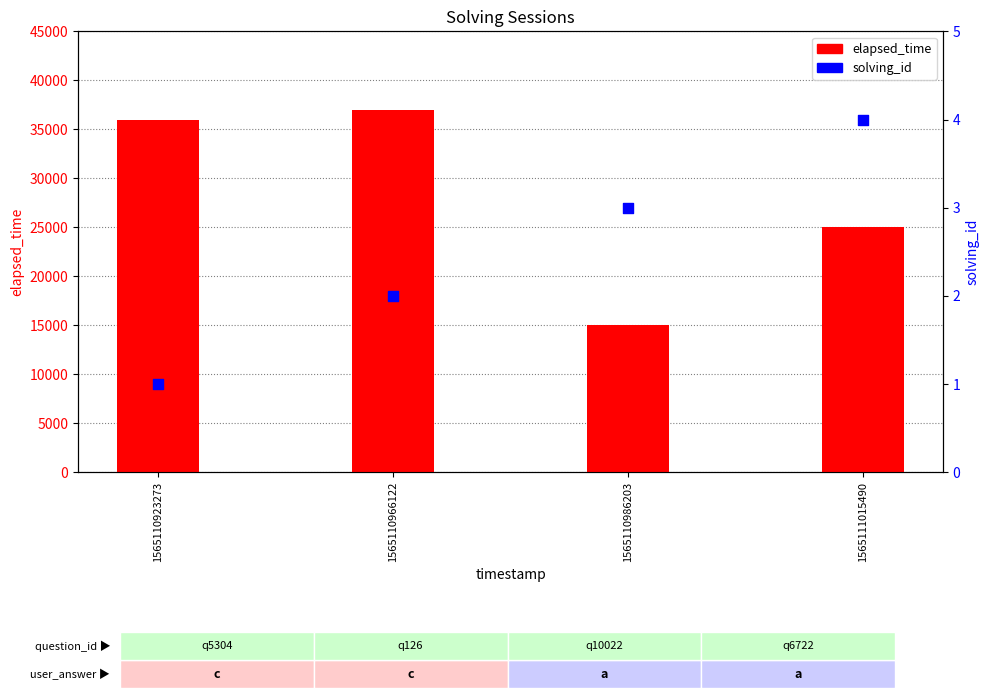

What are all the series names shown in the legend?

elapsed_time, solving_id